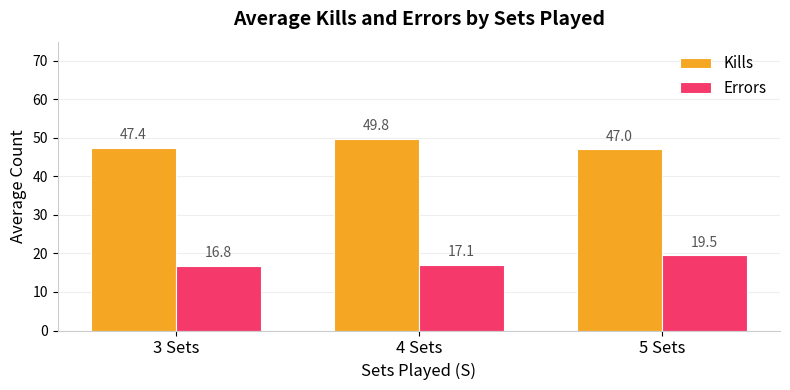

Is the value of Errors at 5 Sets greater than the value of Kills at 3 Sets?

No